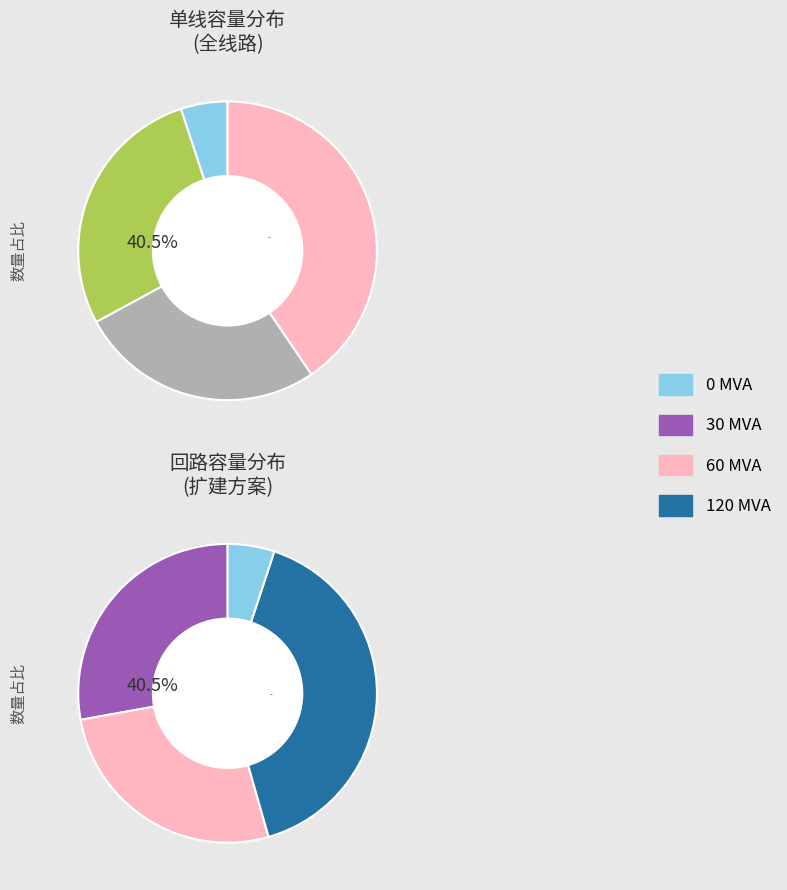

What is the change in value from 0 to 30?

+18